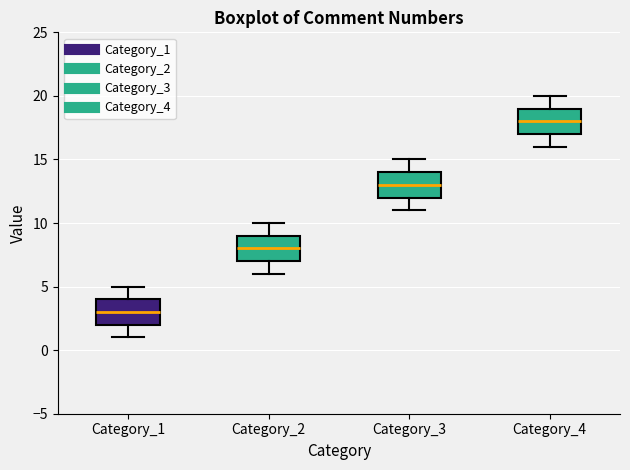

Where is the lower edge of the box for Category_1 on the y-axis? The values are not printed on the chart, so give them approximately, as read against the axis.

2